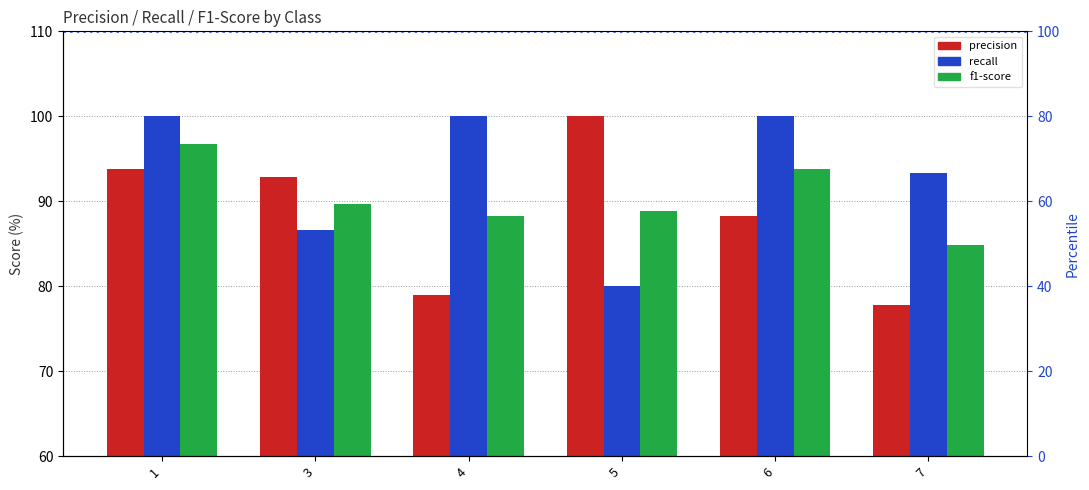

Reading left to right, transcribe all the data shown in this chart.

precision: 93.8	92.9	78.9	100.0	88.2	77.8
recall: 100.0	86.7	100.0	80.0	100.0	93.3
f1-score: 96.8	89.7	88.2	88.9	93.8	84.8